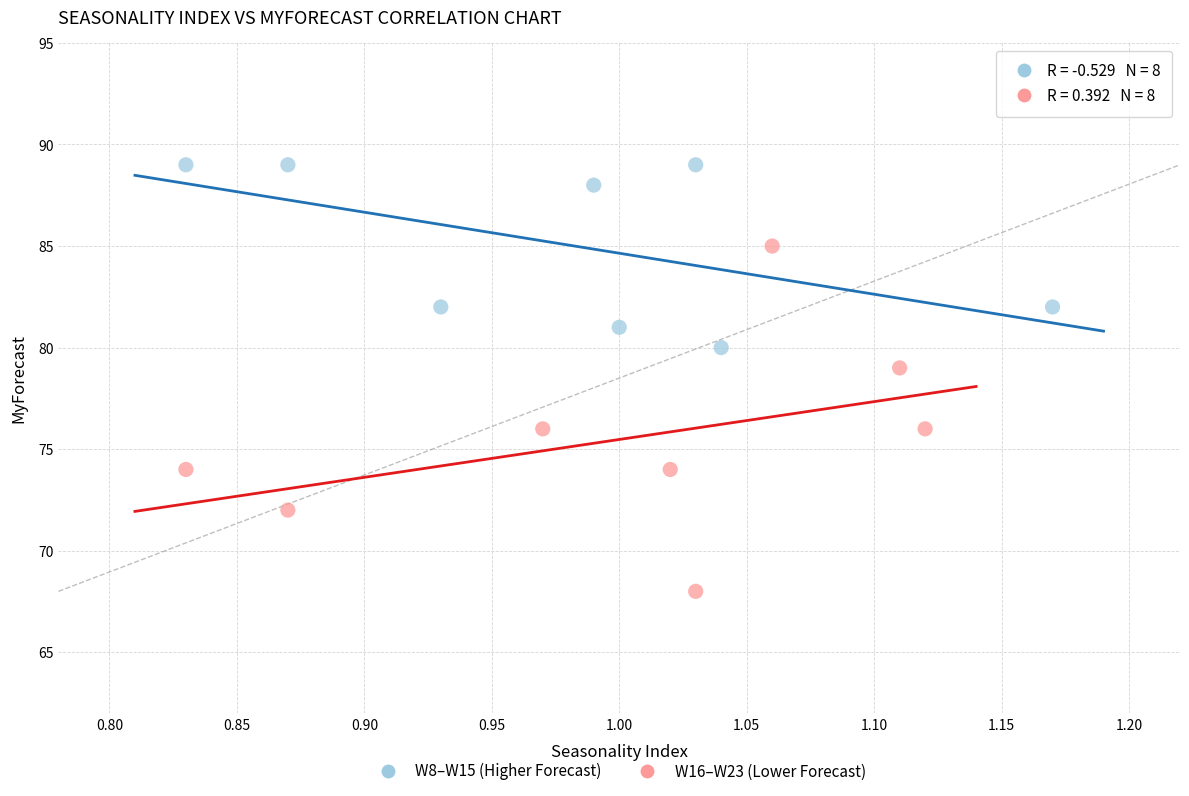

Which series contains the highest Y value?

W8–W15 (Higher Forecast)